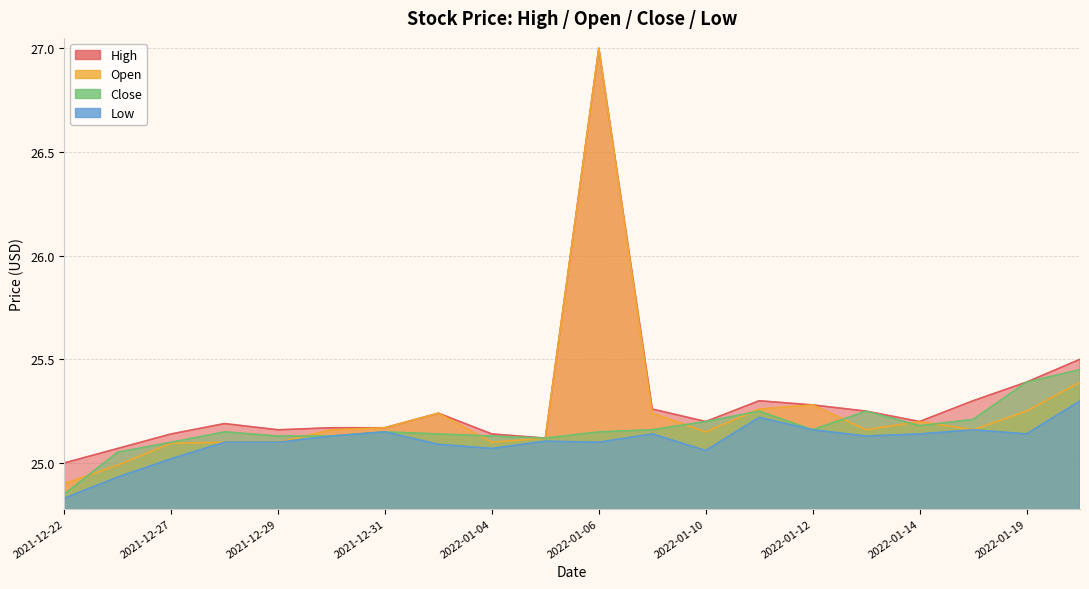

List the labels in order of Close value, smallest first.

2021-12-22, 2021-12-23, 2021-12-27, 2022-01-05, 2021-12-29, 2021-12-30, 2022-01-04, 2022-01-03, 2021-12-28, 2021-12-31, 2022-01-06, 2022-01-07, 2022-01-12, 2022-01-14, 2022-01-10, 2022-01-18, 2022-01-11, 2022-01-13, 2022-01-19, 2022-01-20